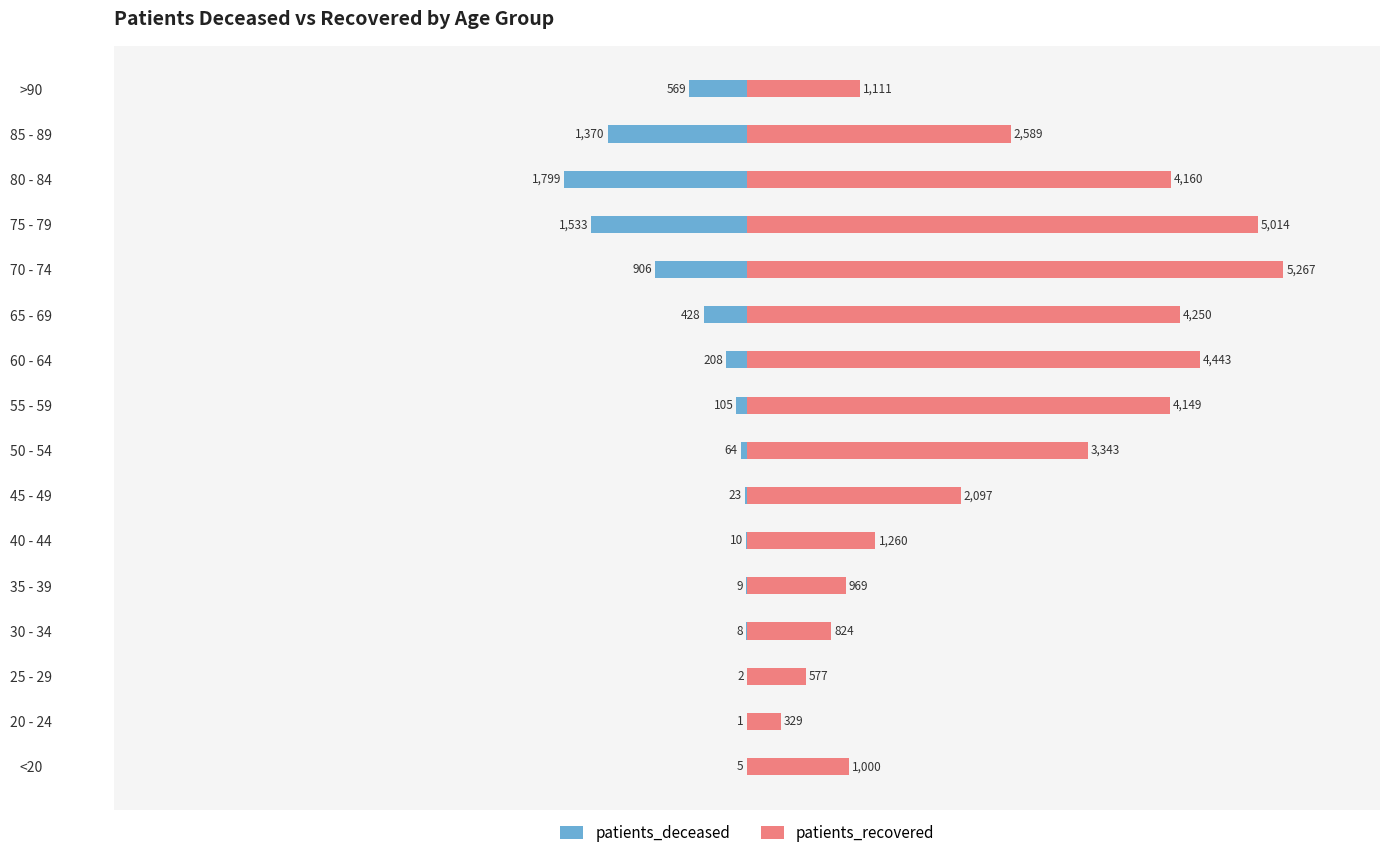

How many series are shown in this chart?

2